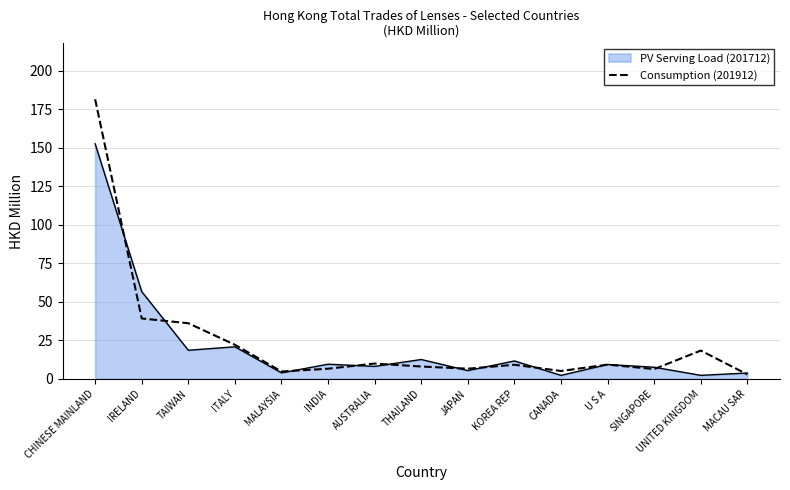

Which series has the largest range (max minus min)?

Consumption (201912)